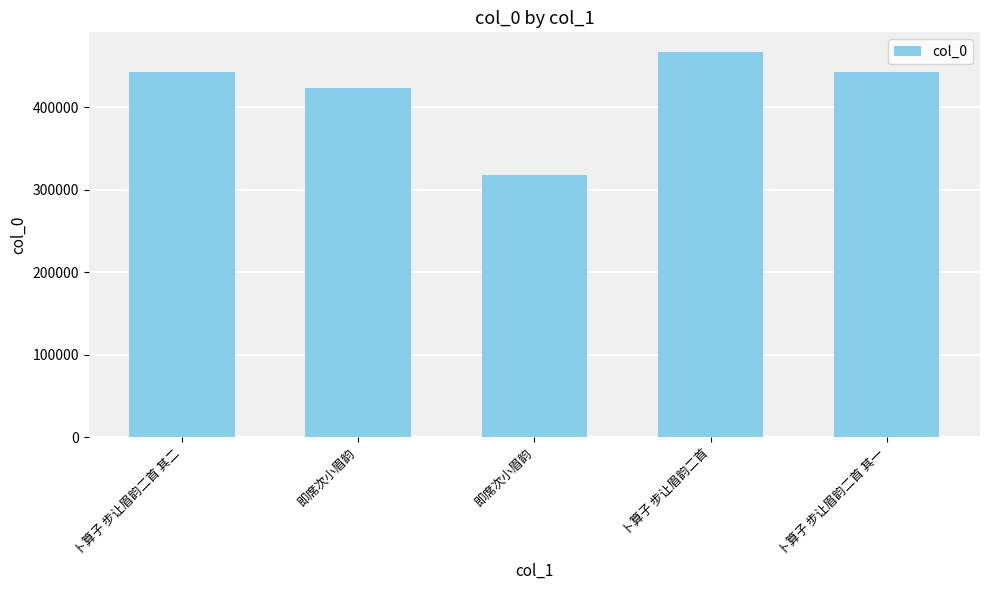

Rank the categories by value from highest to lowest.

卜算子 步让眉韵二首, 卜算子 步让眉韵二首 其二, 卜算子 步让眉韵二首 其一, 即席次小眉韵, 即席次小眉韵